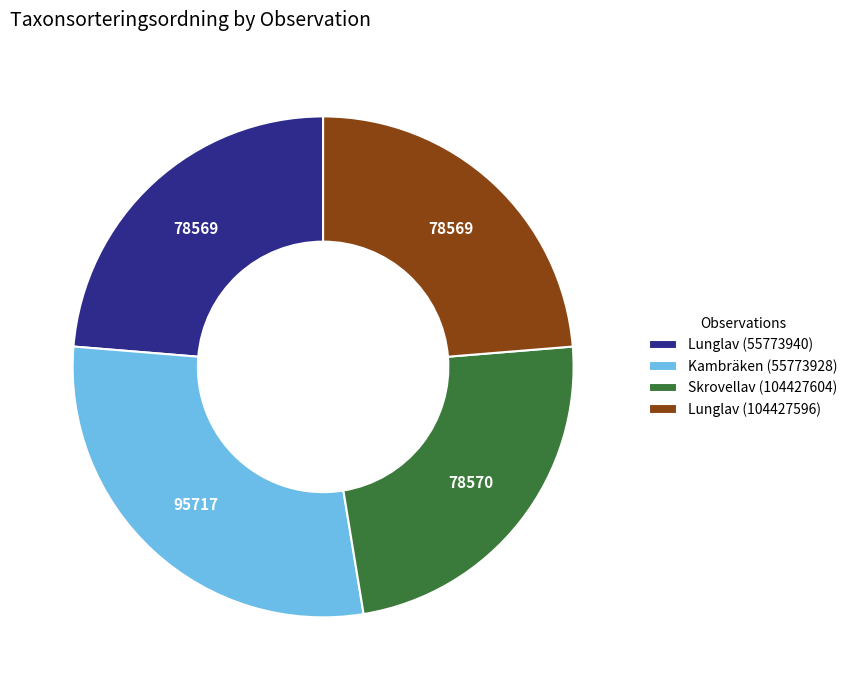

How many slices are in this pie chart?

4